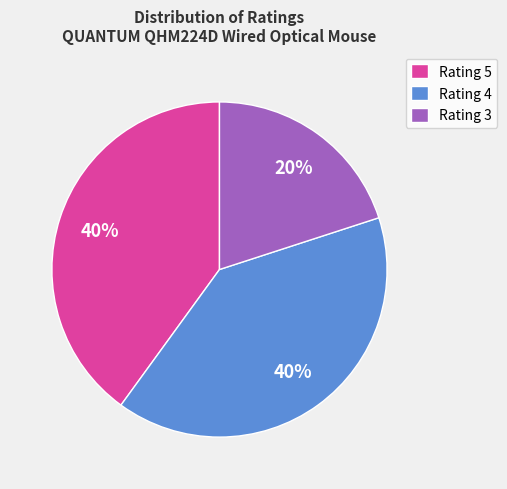

To the nearest percent, what percentage of the pie is Rating 5?

40%